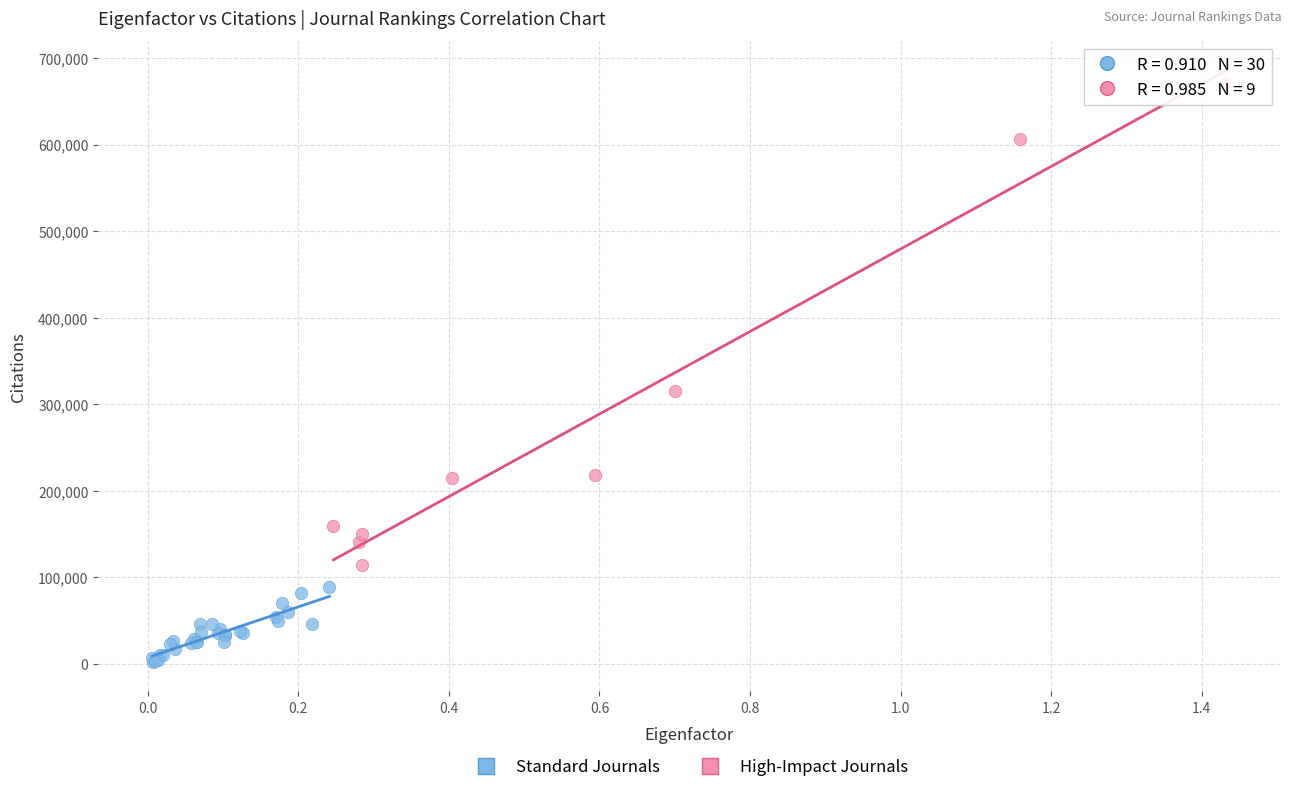

Which series reaches the minimum Y coordinate?

Standard Journals